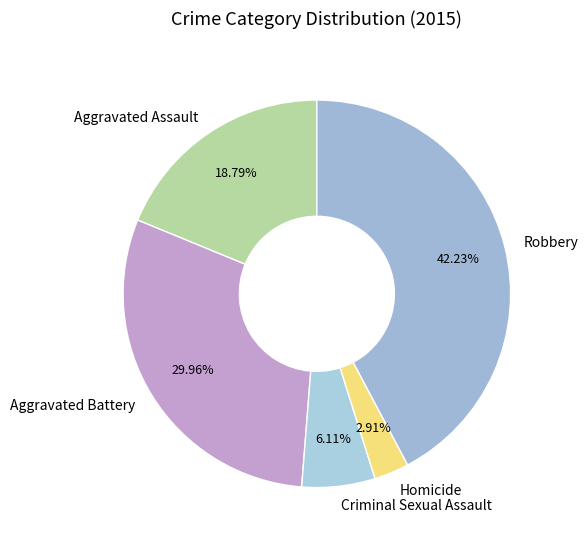

To the nearest percent, what is the average slice percentage?

20%